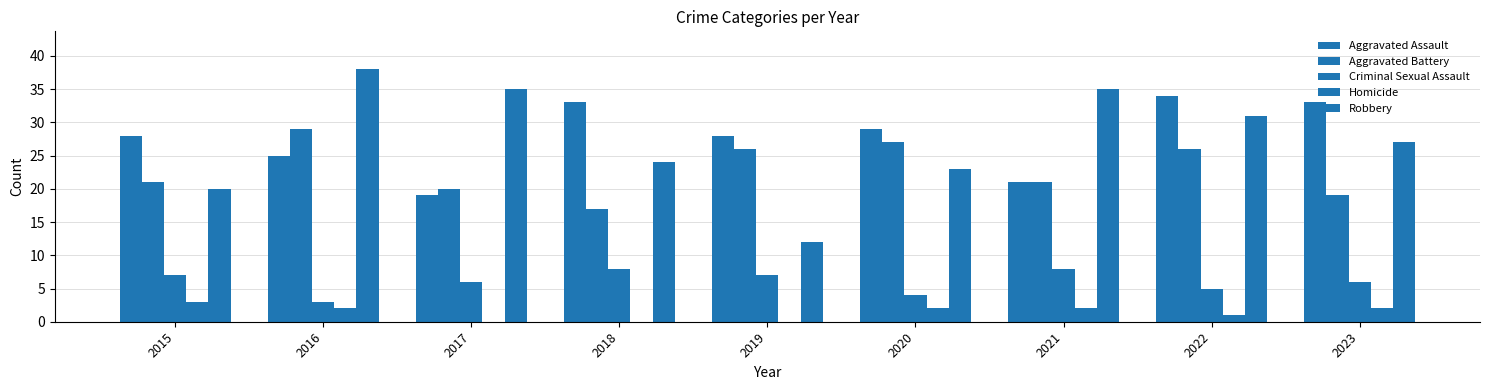

Which series changed the most between 2016 and 2023?

Robbery